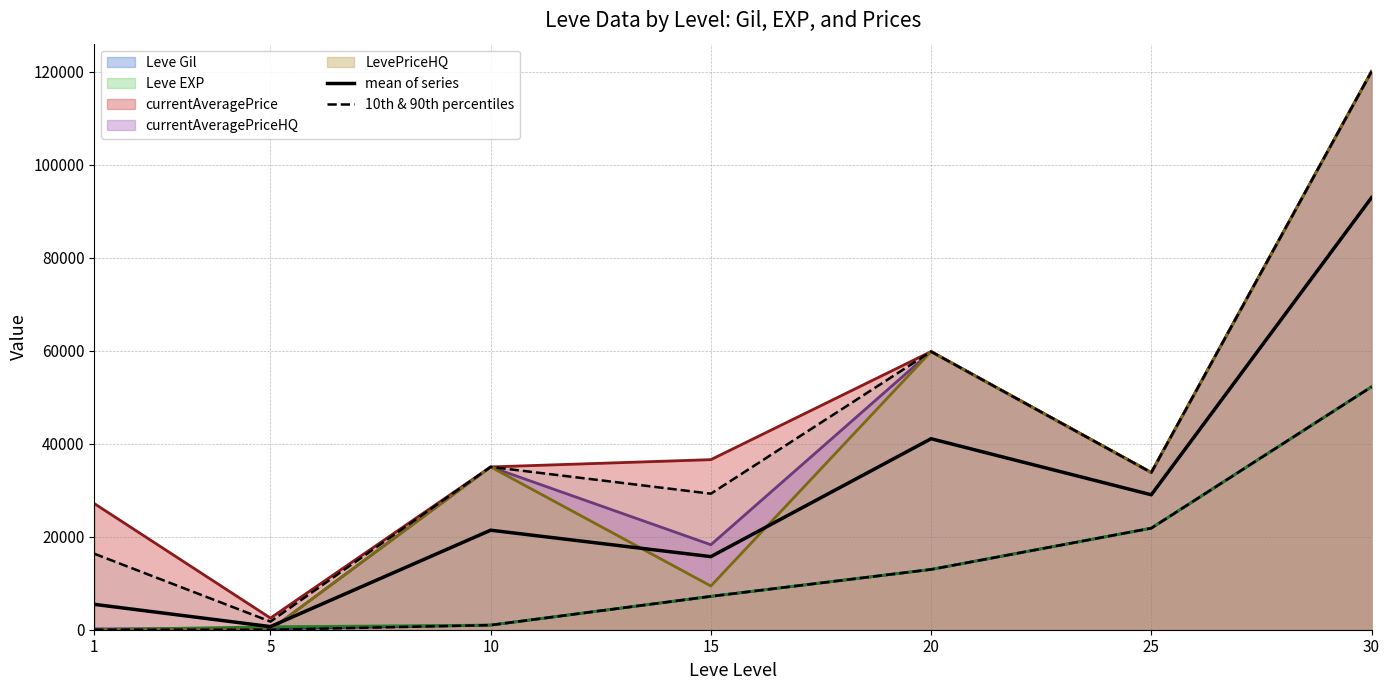

Which category has the lowest value in the 10th & 90th percentiles series?

5